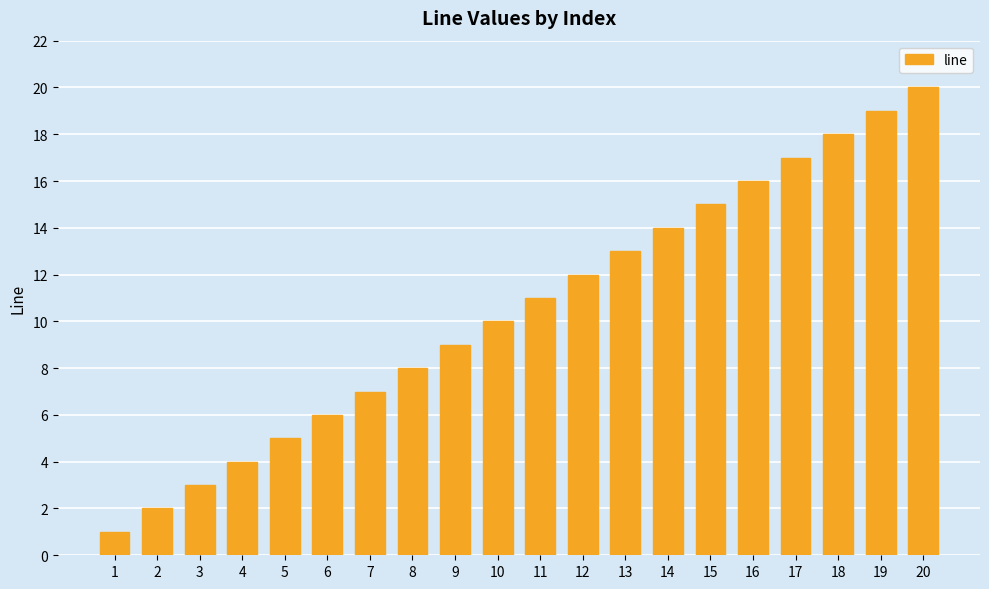

What is the smallest value displayed?

1